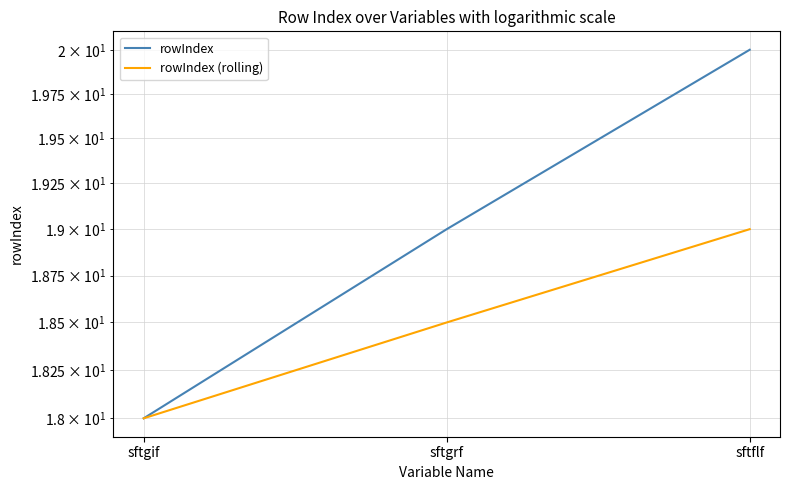

Rank the series by their average value, from lowest to highest.

rowIndex (rolling), rowIndex